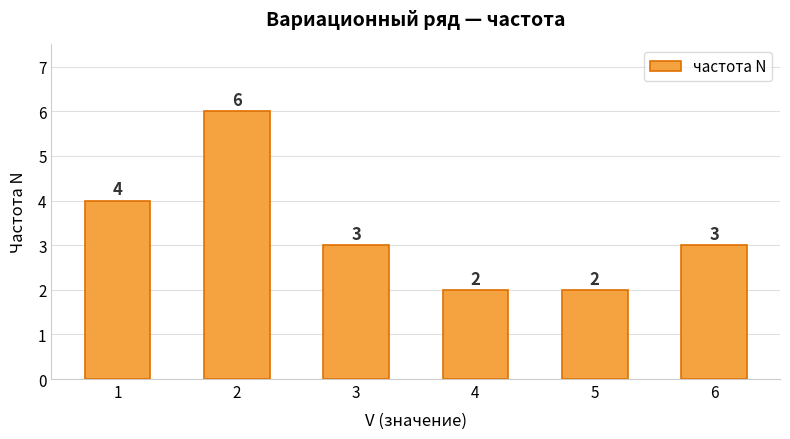

The value at 1 is 6. True or false?

False